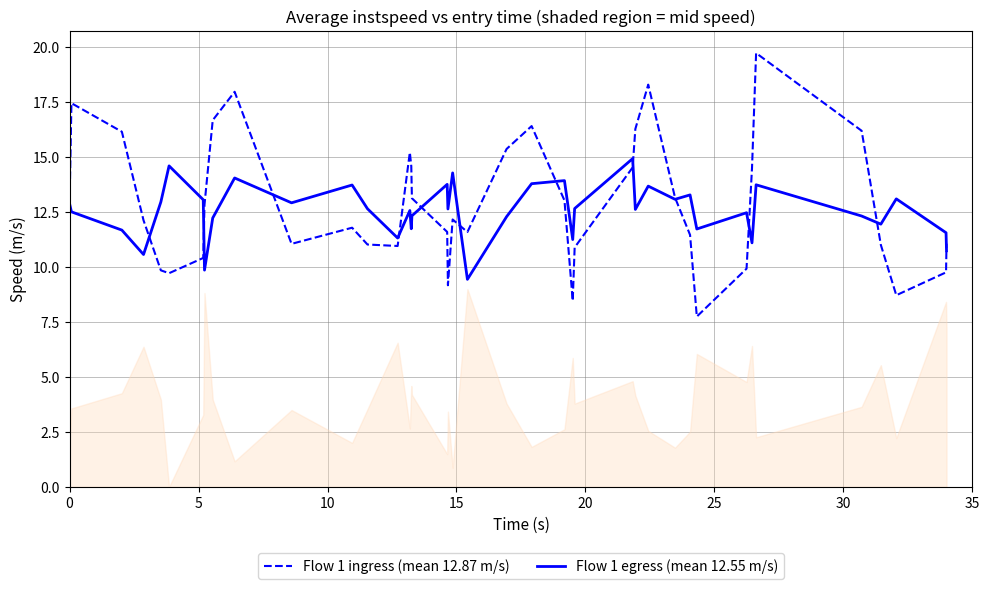

What is the maximum value for Flow 1 egress (mean 12.55 m/s)?

14.9